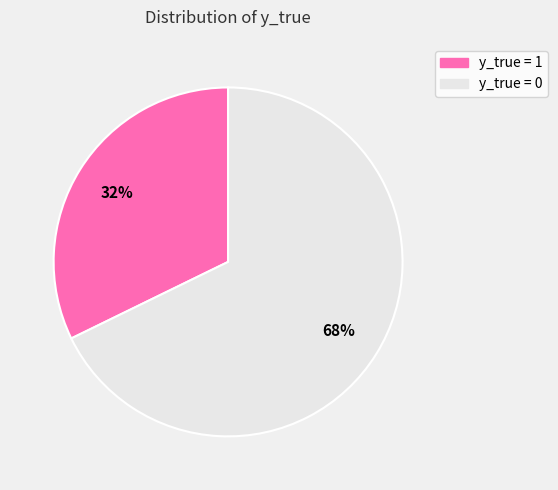

Which category has the smallest portion of the pie?

y_true = 1